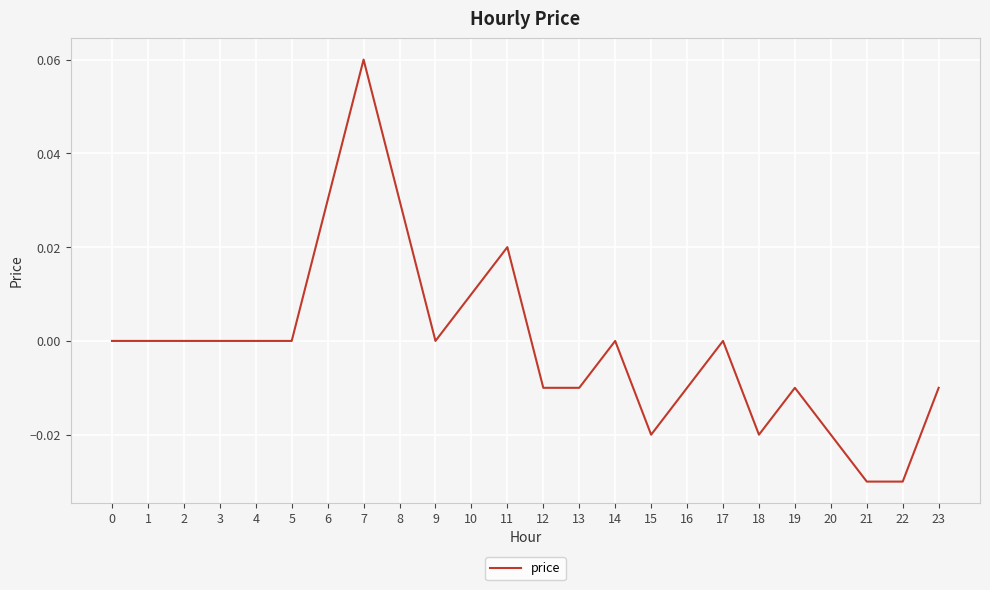

Is it true that the value at 3 is 0.1?

False